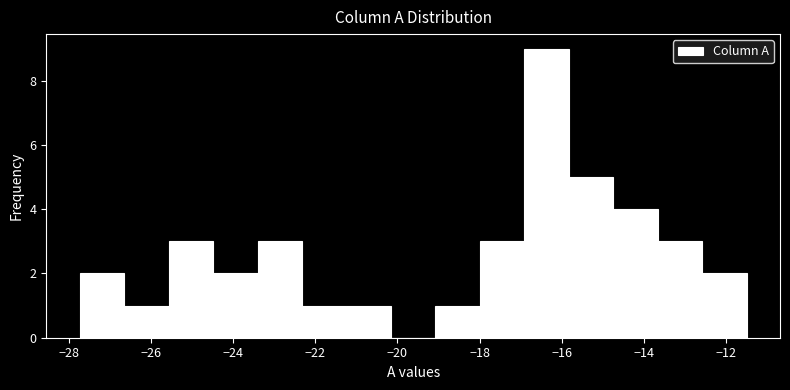

Reading left to right, transcribe this chart: for each bar, give the range it covers on the x-axis and its height. Neither the bar edges nor the heights are printed on the chart, so give them approximately, as read against the axes.

-27.8 to -26.6: 2
-26.6 to -25.6: 1
-25.6 to -24.4: 3
-24.4 to -23.4: 2
-23.4 to -22.4: 3
-22.4 to -21.2: 1
-21.2 to -20.2: 1
-20.2 to -19.0: 0
-19.0 to -18.0: 1
-18.0 to -17.0: 3
-17.0 to -15.8: 9
-15.8 to -14.8: 5
-14.8 to -13.6: 4
-13.6 to -12.6: 3
-12.6 to -11.4: 2